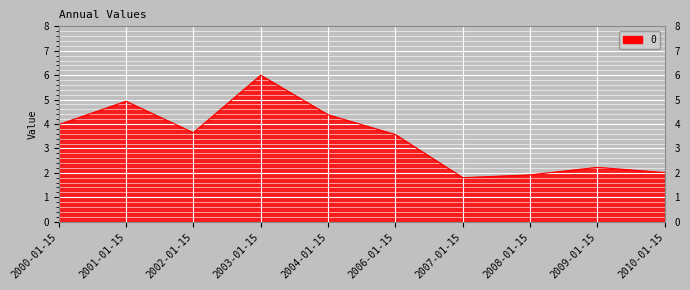

Read the value at 2009-01-15.

2.2